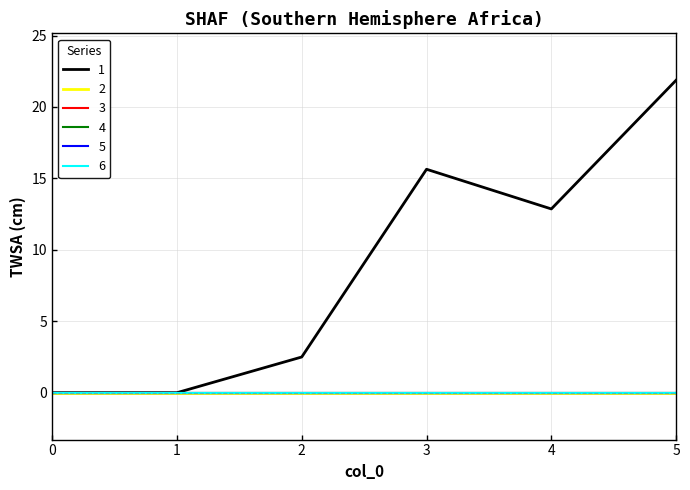

How many lines are shown in the chart?

6